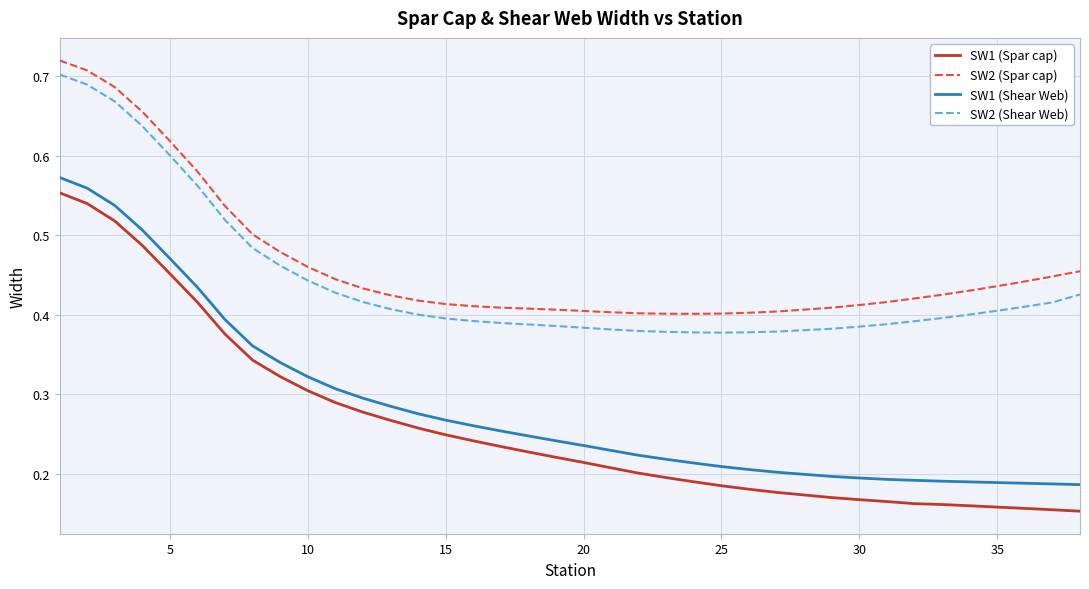

True or false: SW1 (Shear Web) and SW1 (Spar cap) intersect in this chart.

False